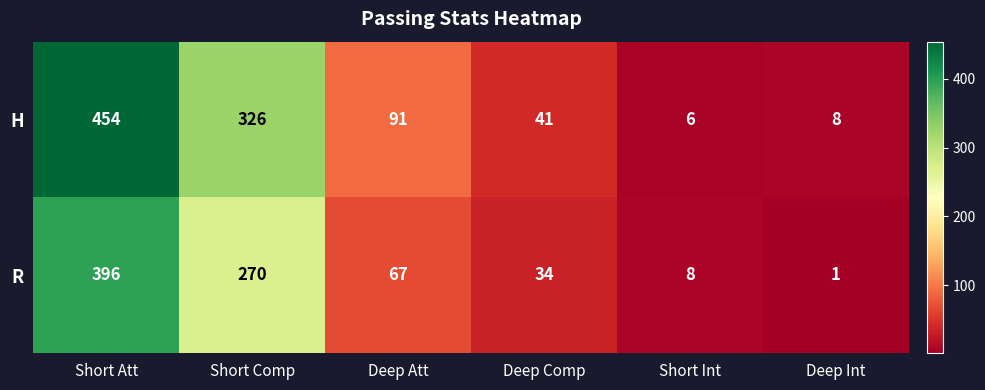

What is the spread (max minus min) of values at Short Att?

58